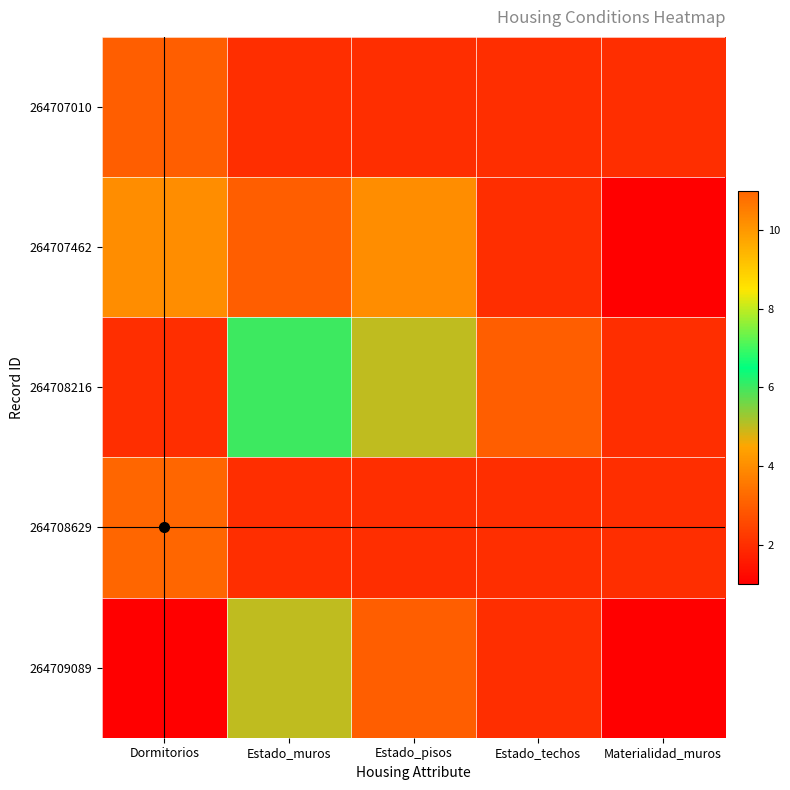

Reading left to right, what are all the values shown in this chart?

264707010: Dormitorios=3	Estado_muros=2	Estado_pisos=2	Estado_techos=2	Materialidad_muros=2
264707462: Dormitorios=4	Estado_muros=3	Estado_pisos=4	Estado_techos=2	Materialidad_muros=1
264708216: Dormitorios=2	Estado_muros=6	Estado_pisos=5	Estado_techos=3	Materialidad_muros=2
264708629: Dormitorios=11	Estado_muros=2	Estado_pisos=2	Estado_techos=2	Materialidad_muros=2
264709089: Dormitorios=1	Estado_muros=5	Estado_pisos=3	Estado_techos=2	Materialidad_muros=1